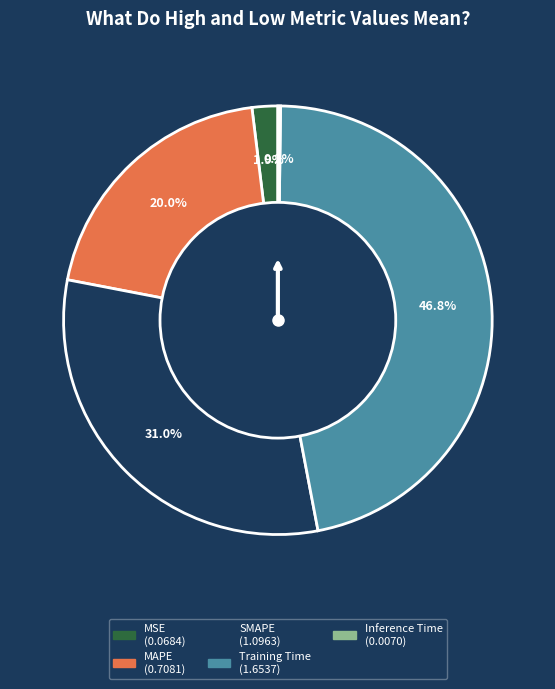

The SMAPE slice represents 22% of the pie. True or false?

False